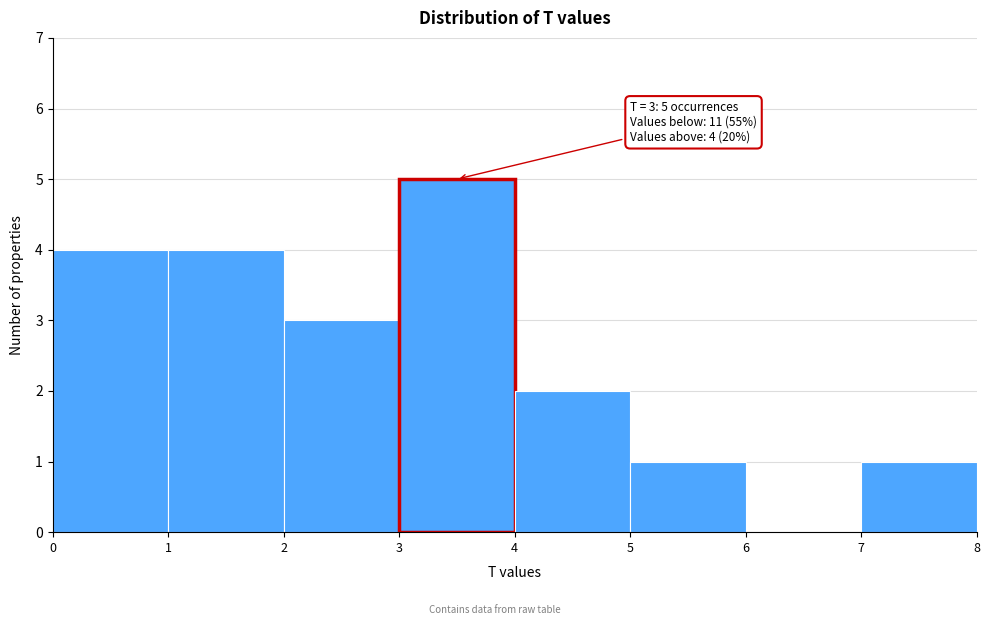

Which range on the x-axis has the tallest bar?

3 to 4